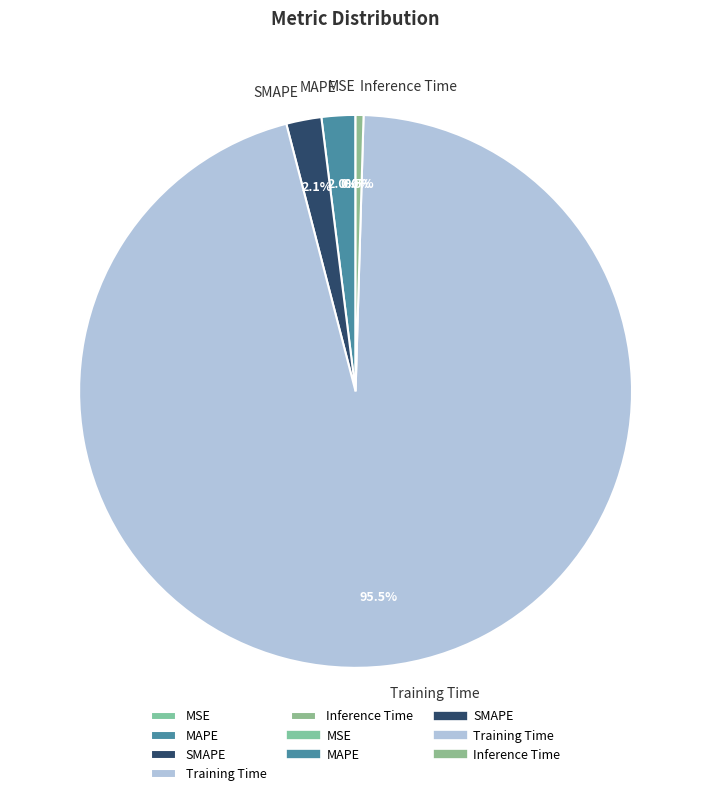

Is it true that MAPE is 2% of the pie?

True